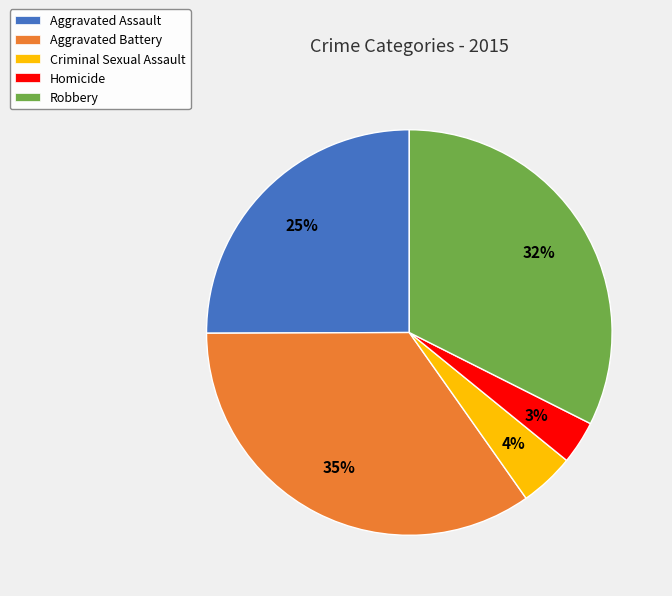

What is the ratio of the value at Criminal Sexual Assault to the value at Homicide?

1.3